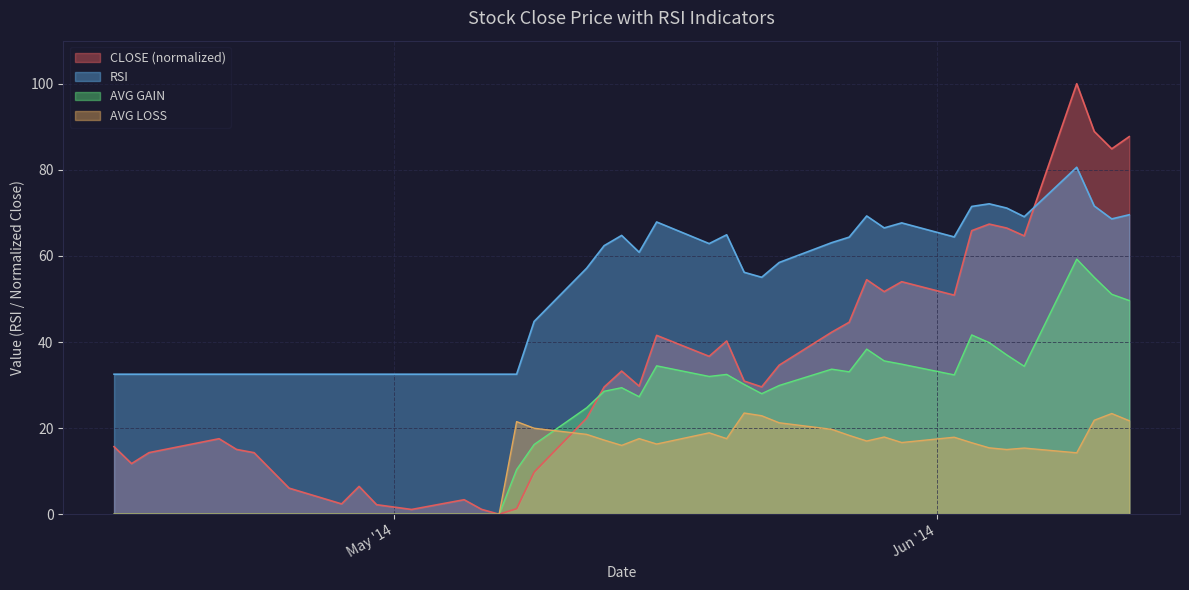

Which series has the widest spread of values?

CLOSE (normalized)